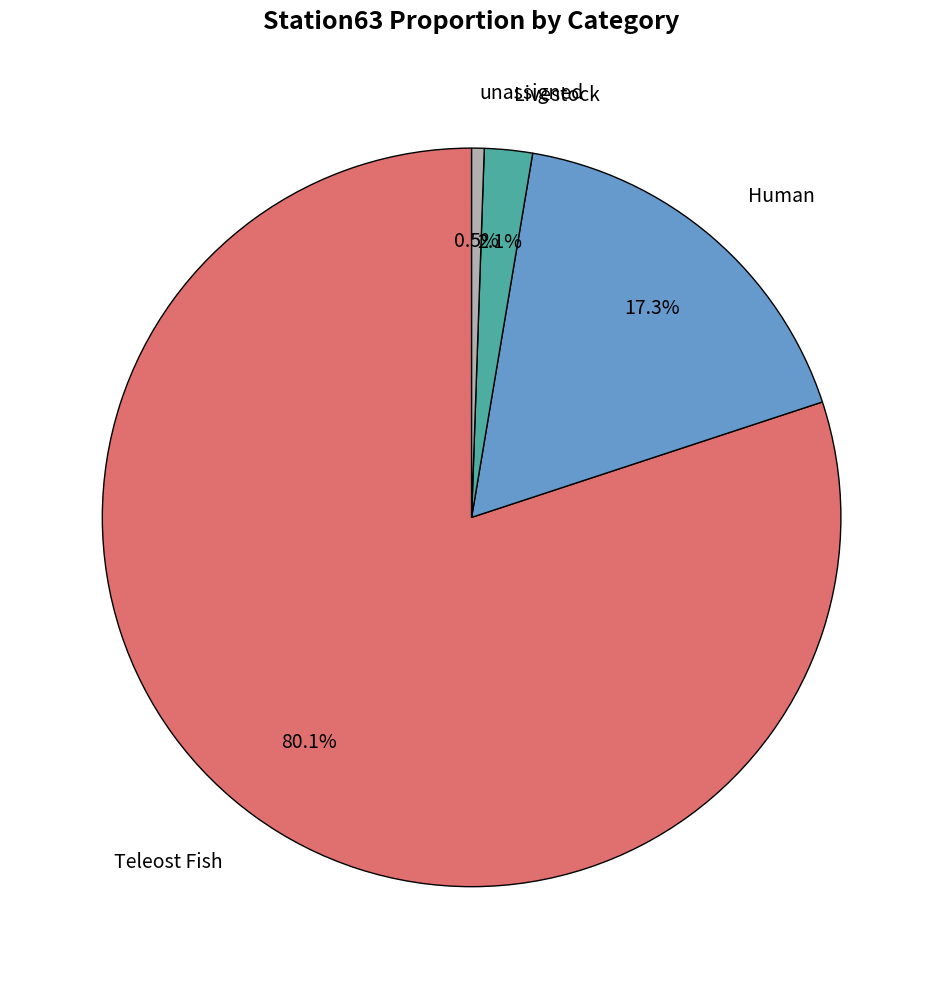

Does any single category account for the majority?

Yes